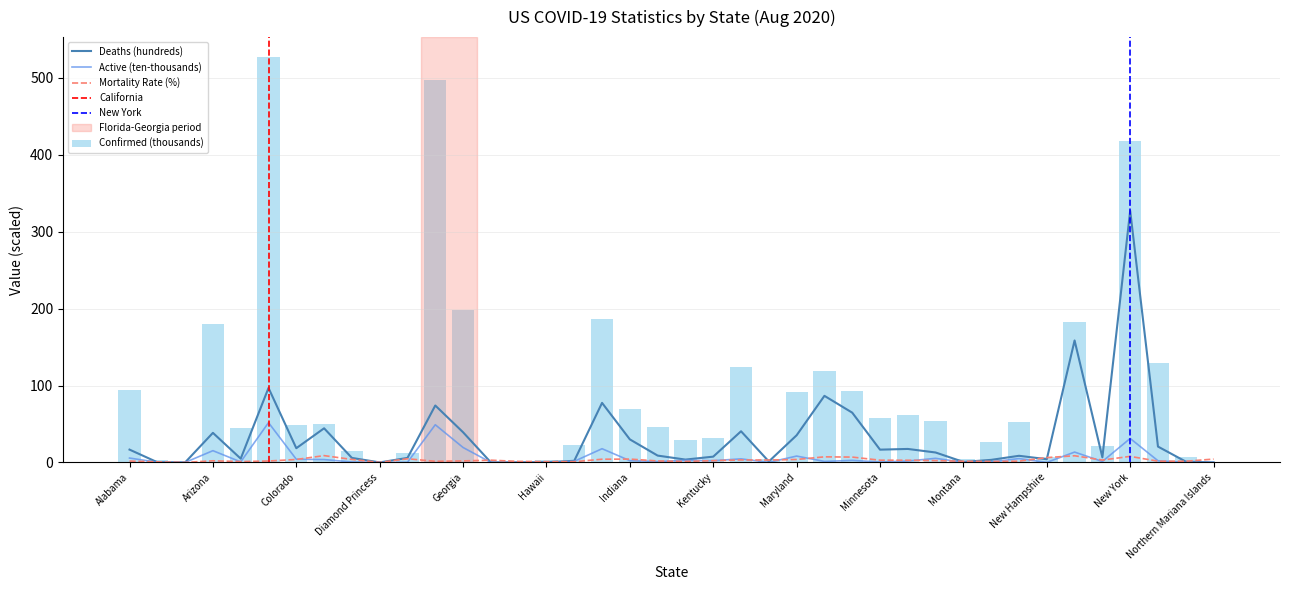

What is the maximum value for Deaths?

327.2